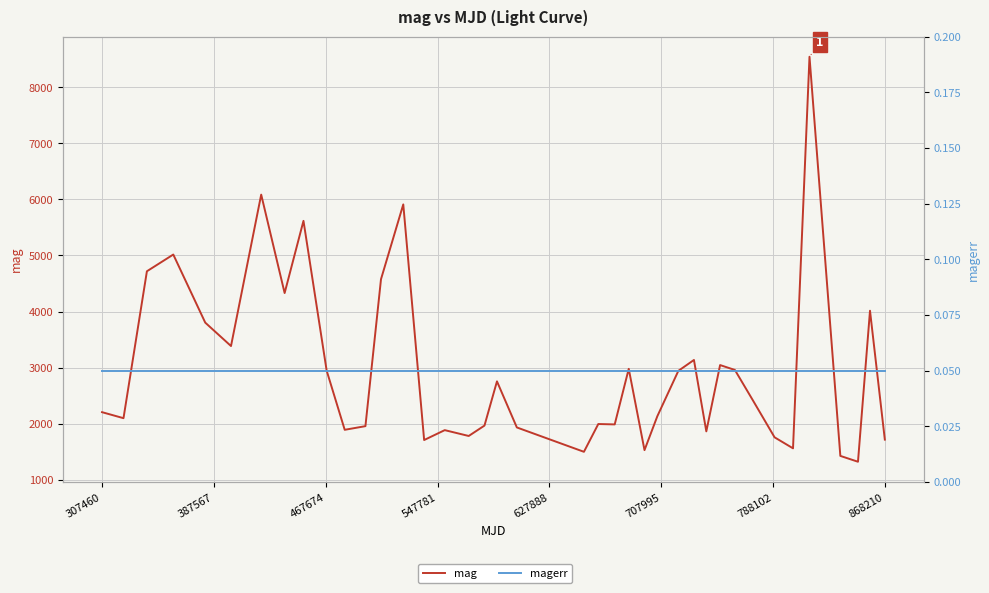

True or false: mag and magerr cross at least once.

False